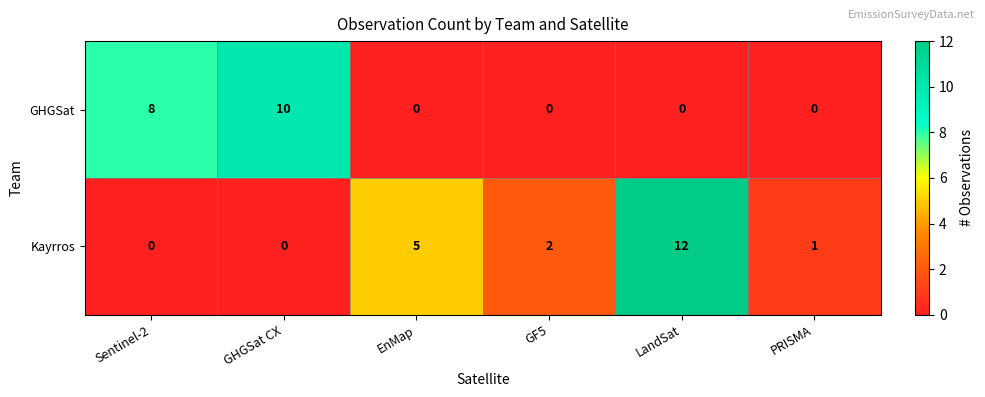

How many GHGSat values are between 0 and 8?

5